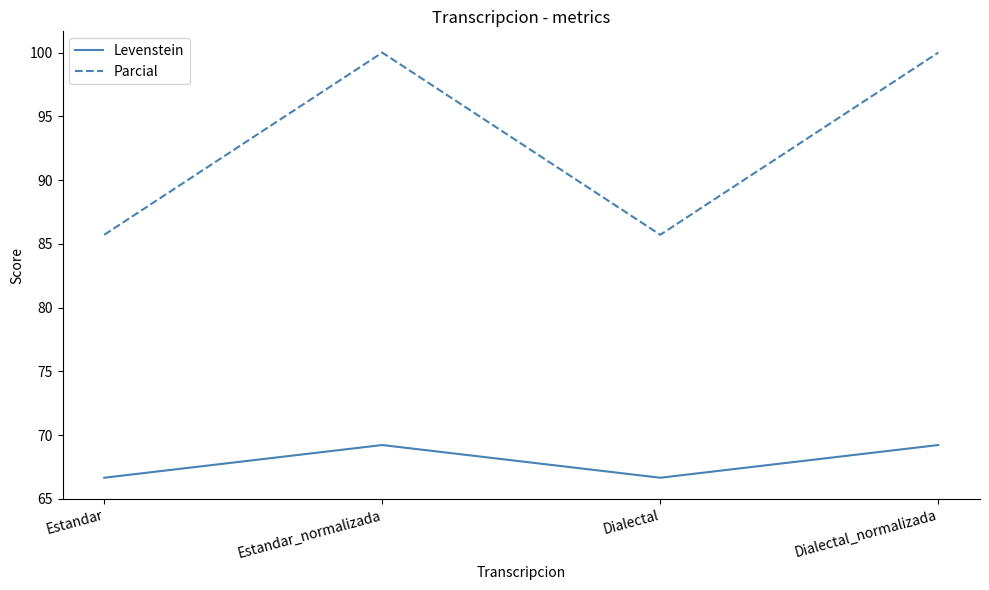

What value does the Levenstein series have at Estandar?

66.7